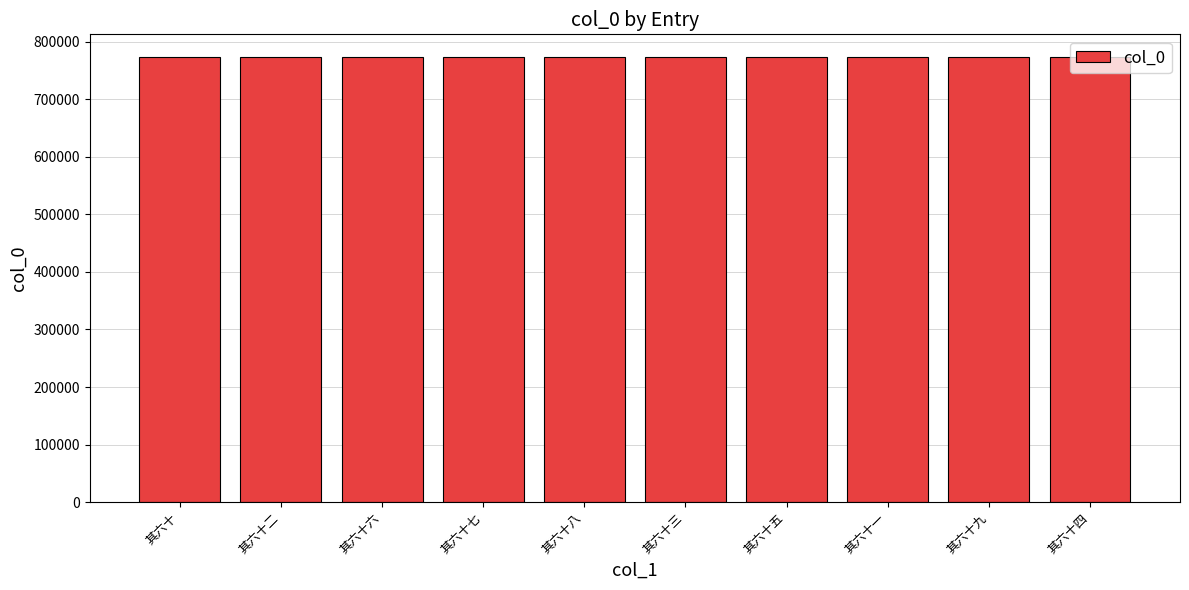

How many values are between 773802 and 773807?

6